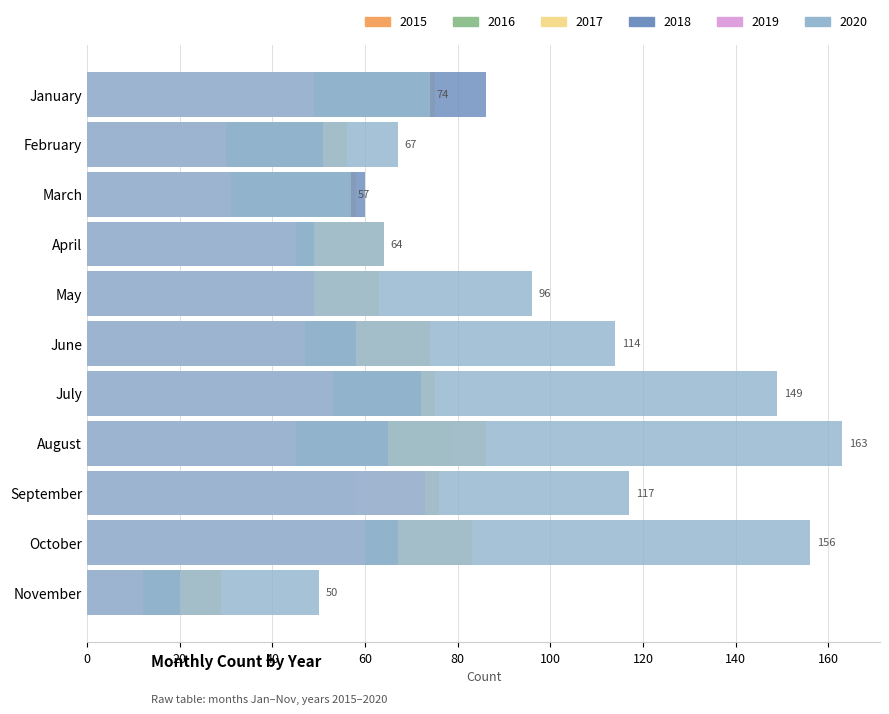

What is the lowest value of the 2016 series?

19